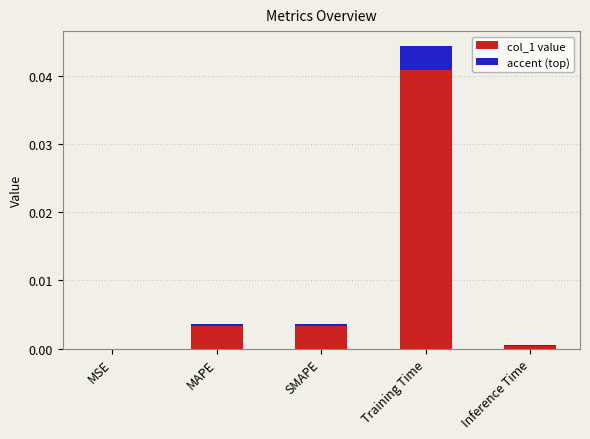

Which category has the highest value across all series?

Training Time